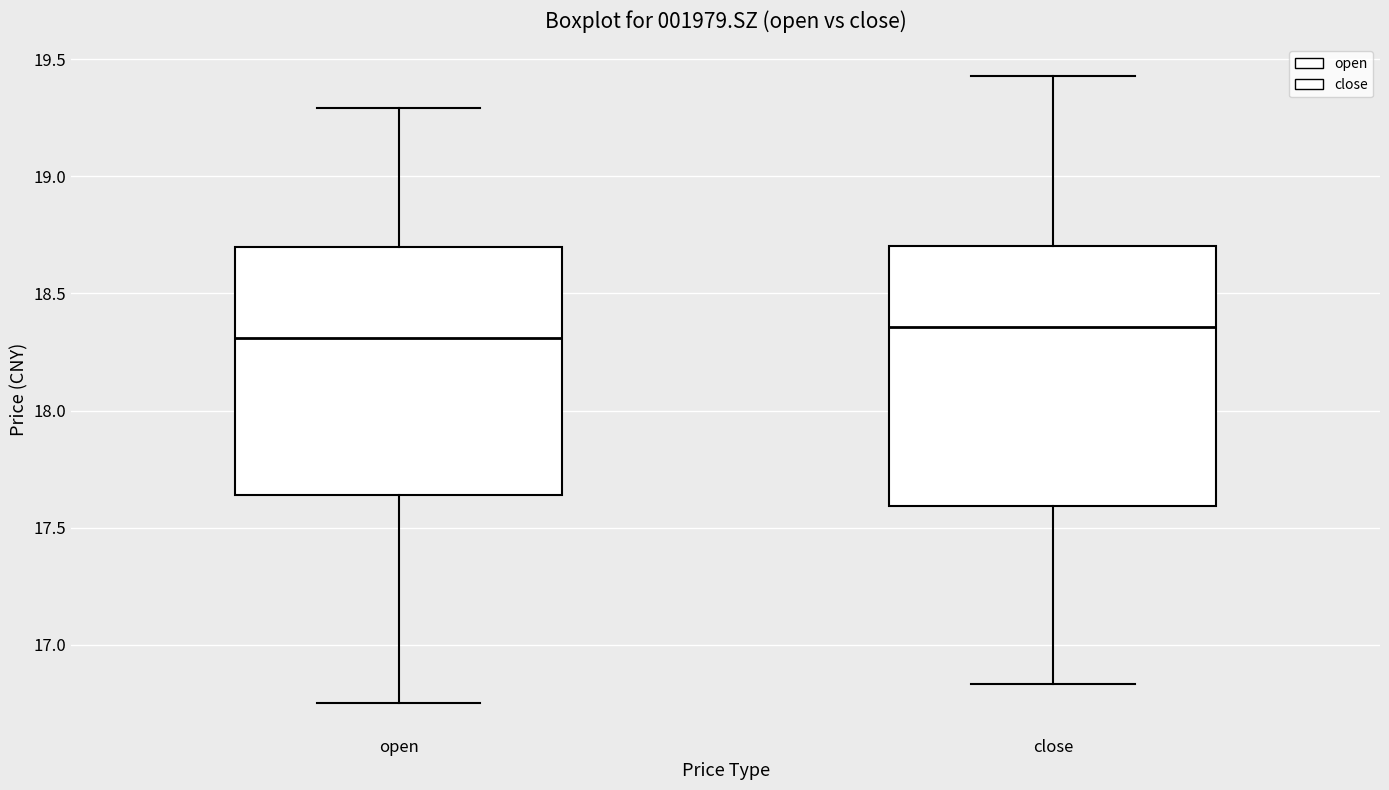

Reading left to right, read every box against the y-axis: the position of its median line, the range the box covers, and the ends of its whiskers. The values are not printed on the chart, so give them approximately, as read against the axis.

open: median 18.30, box 17.65 to 18.70, whiskers 16.75 to 19.30
close: median 18.35, box 17.60 to 18.70, whiskers 16.85 to 19.45